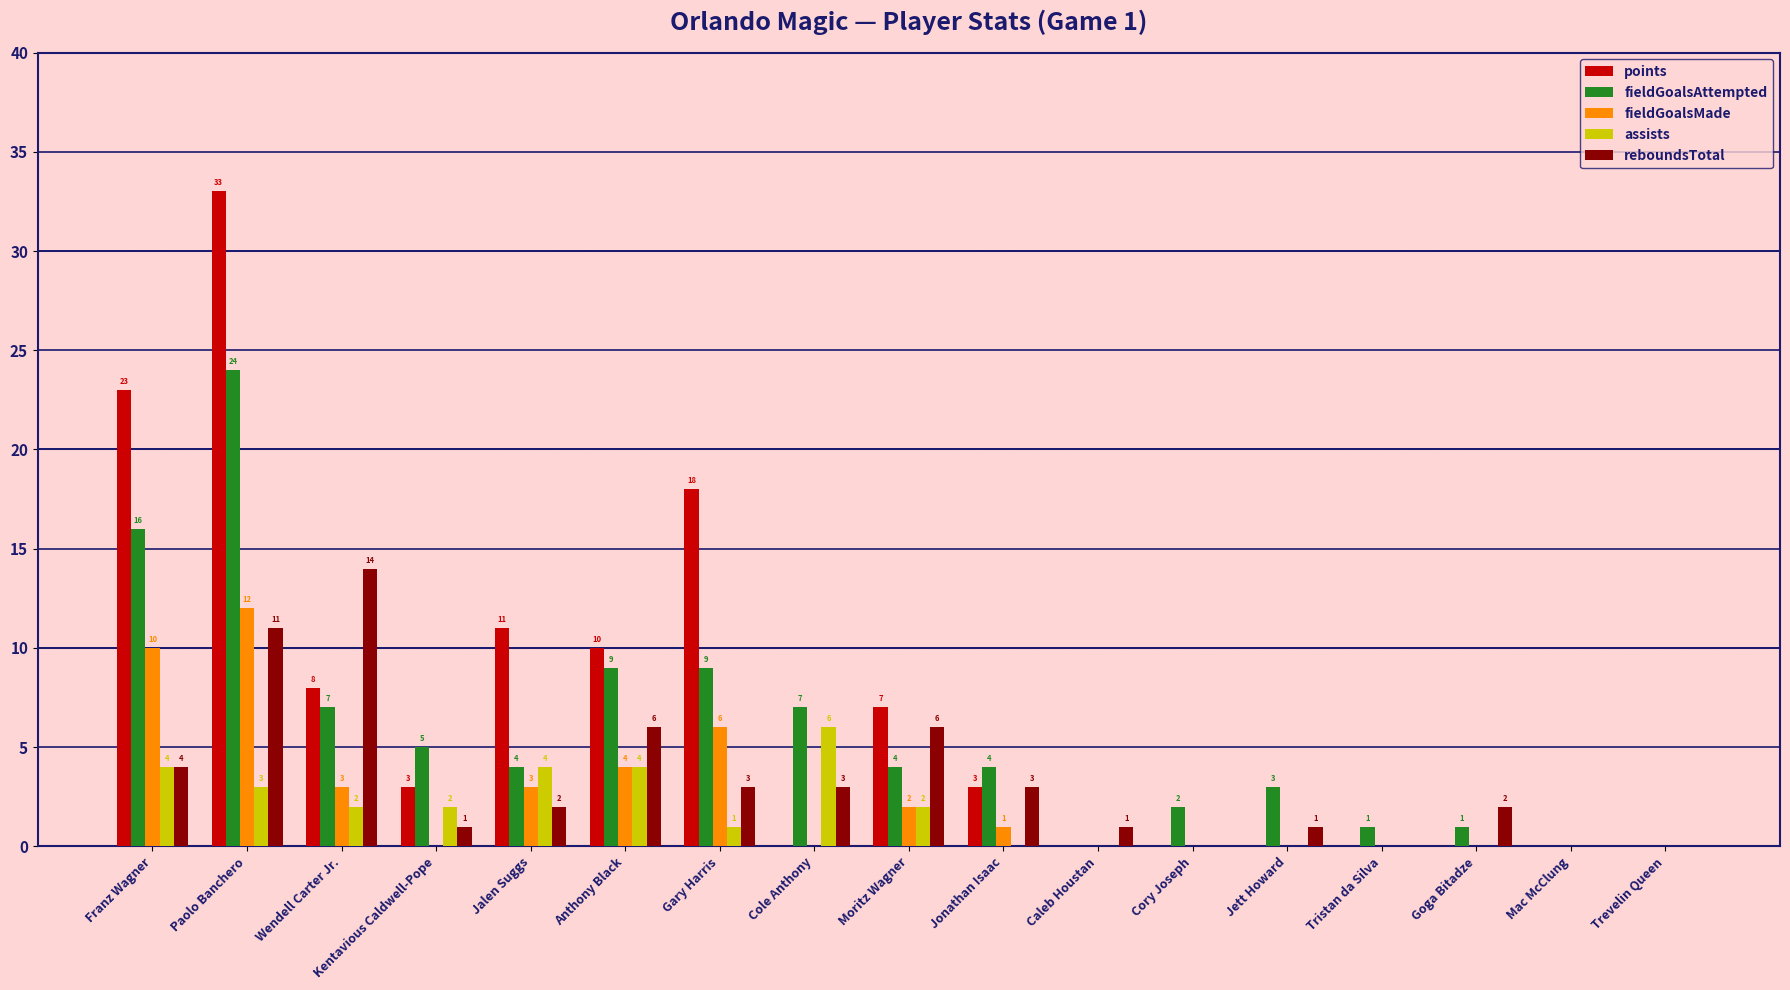

The points series shows 0 at Tristan da Silva. True or false?

True